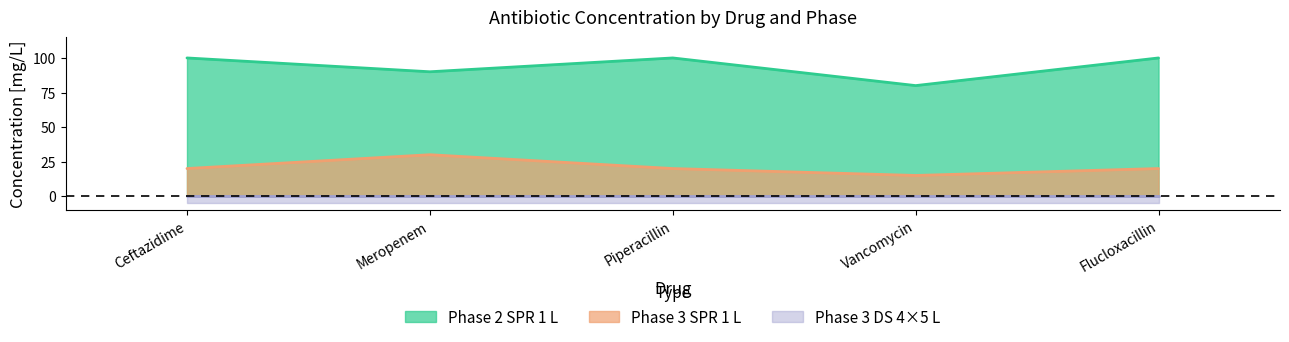

Is it true that Phase 2_SPR 1 L equals 80 at Vancomycin?

True